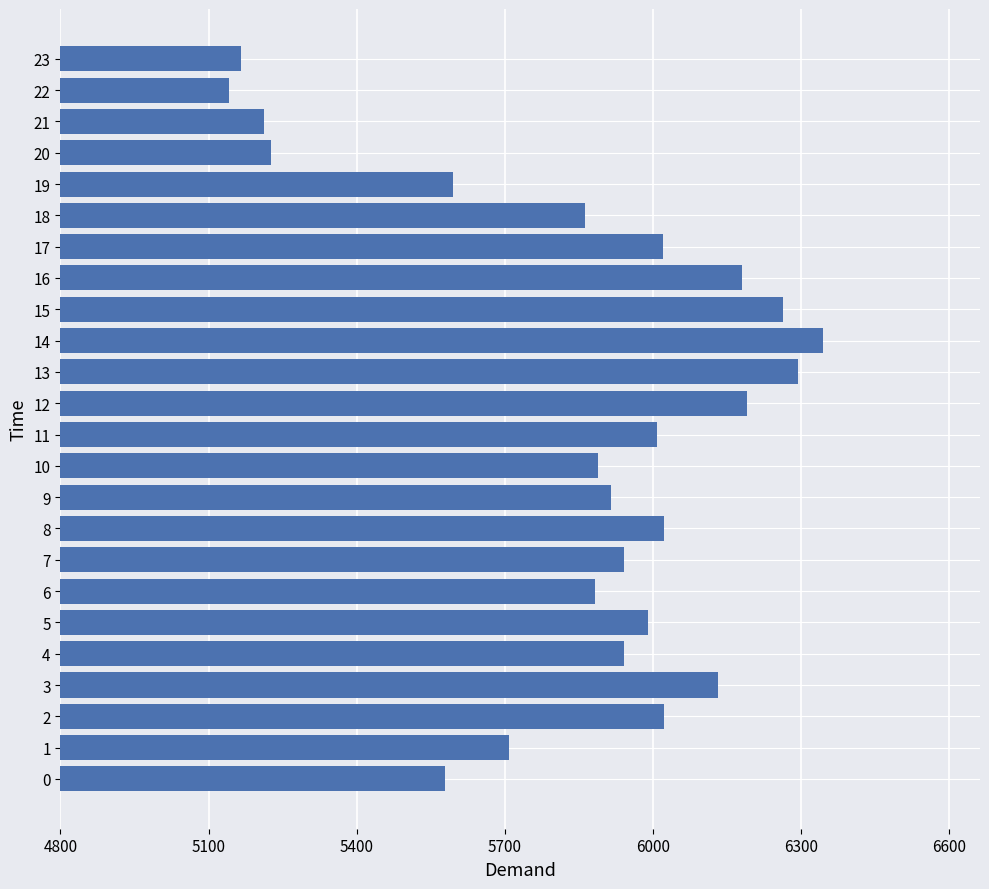

Which has a higher value, 23 or 17?

17